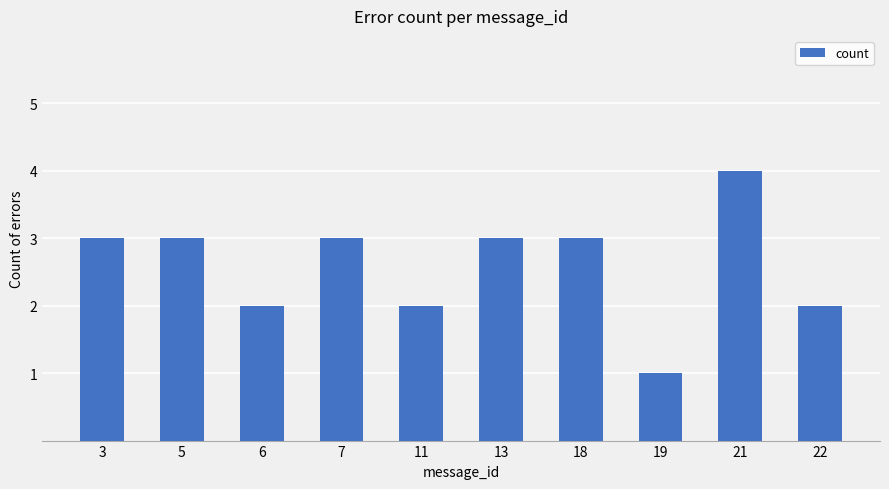

The value at 18 is 4. True or false?

False